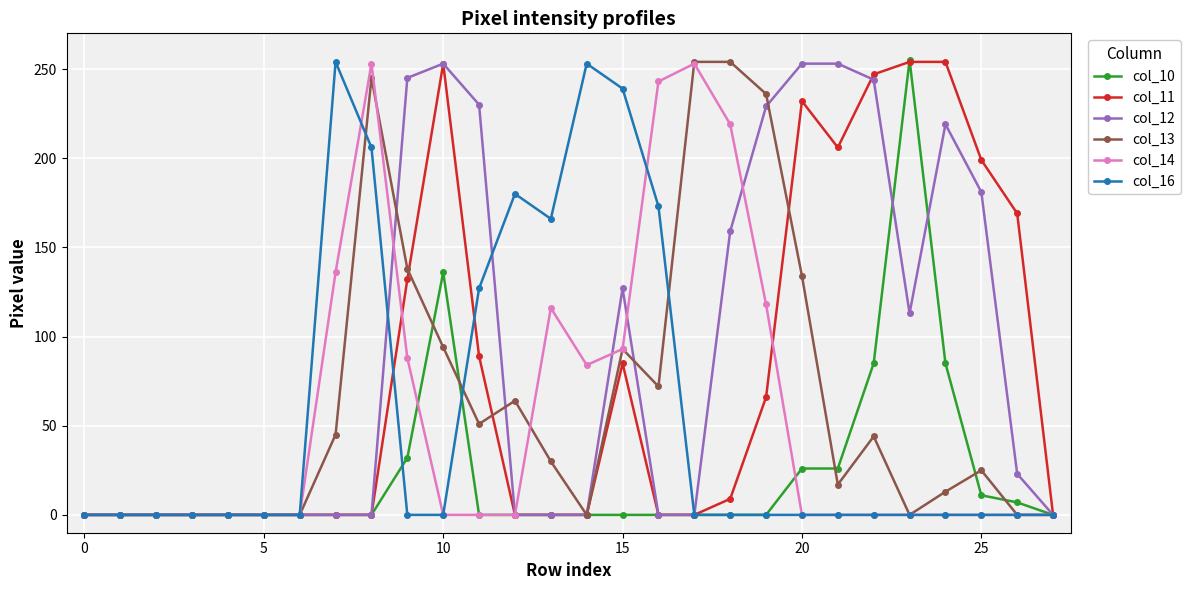

Which series has the largest total across all categories?

col_12